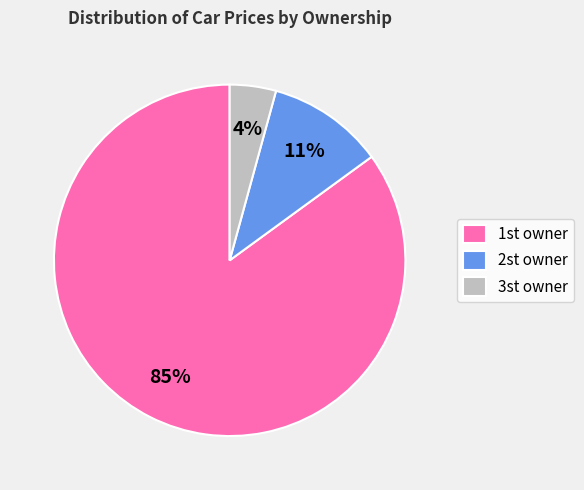

To the nearest percent, what is the average slice percentage?

33%